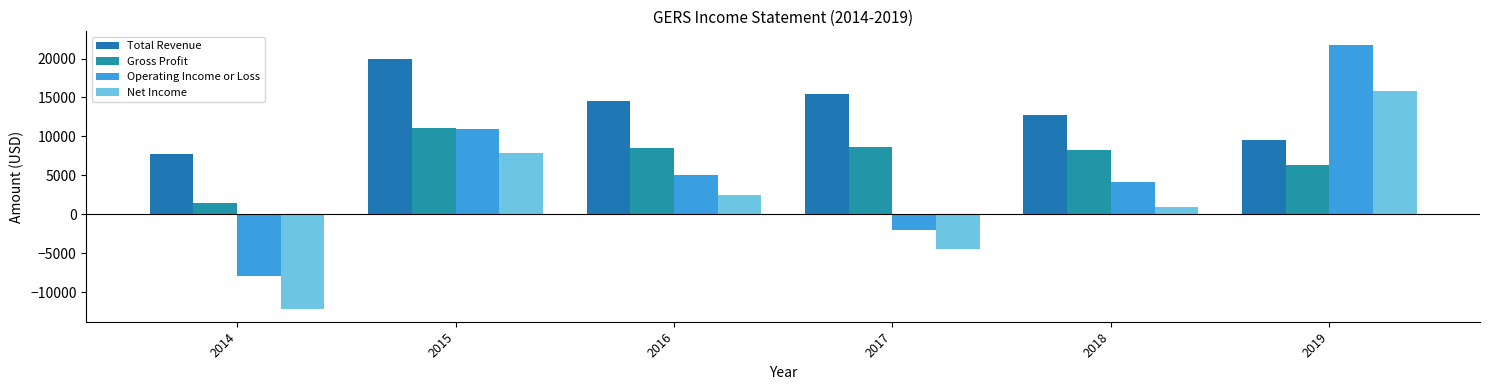

Reading right to left, transcribe all the data shown in this chart.

Total Revenue: 2019=9500	2018=12800	2017=15500	2016=14500	2015=20000	2014=7700
Gross Profit: 2019=6300	2018=8200	2017=8700	2016=8500	2015=11100	2014=1400
Operating Income or Loss: 2019=21800	2018=4100	2017=-2000	2016=5100	2015=10900	2014=-7900
Net Income: 2019=15800	2018=900	2017=-4400	2016=2500	2015=7900	2014=-12100